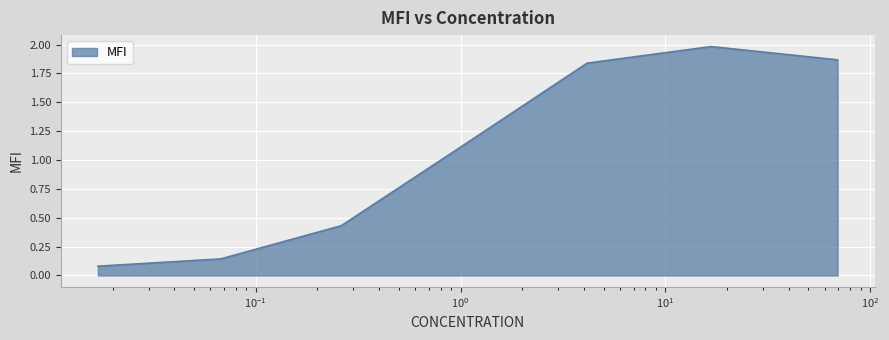

Count the number of data series in this chart.

1